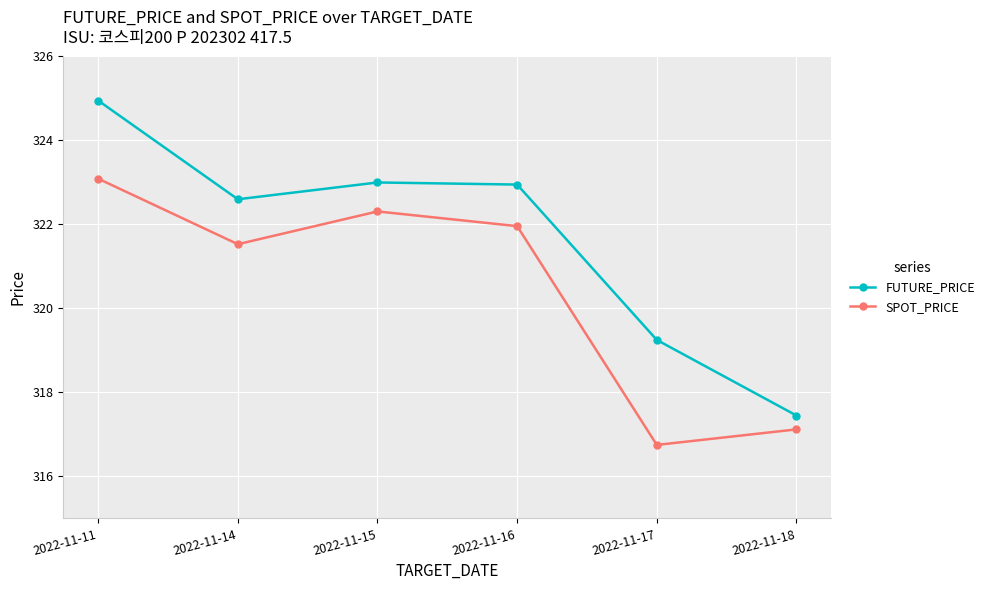

True or false: SPOT_PRICE and FUTURE_PRICE intersect in this chart.

False